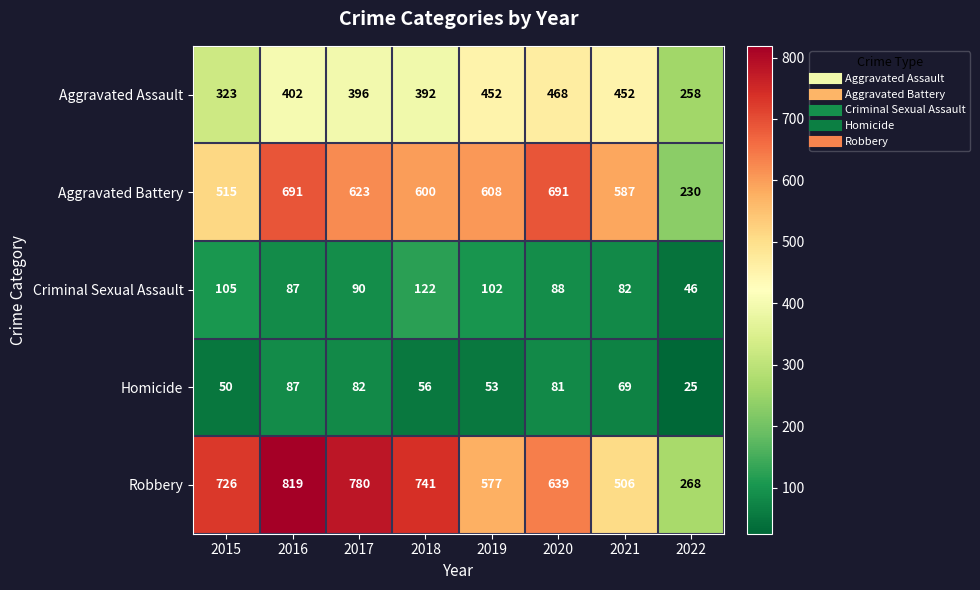

Is it true that Robbery equals 995 at 2019?

False